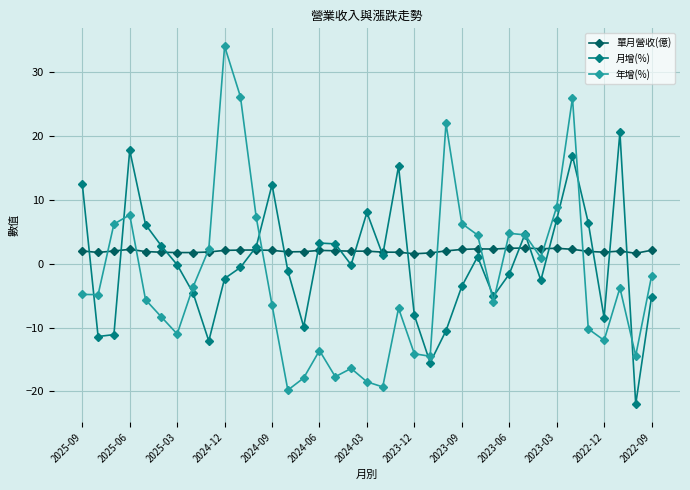

Which series has the largest range (max minus min)?

年增(%)